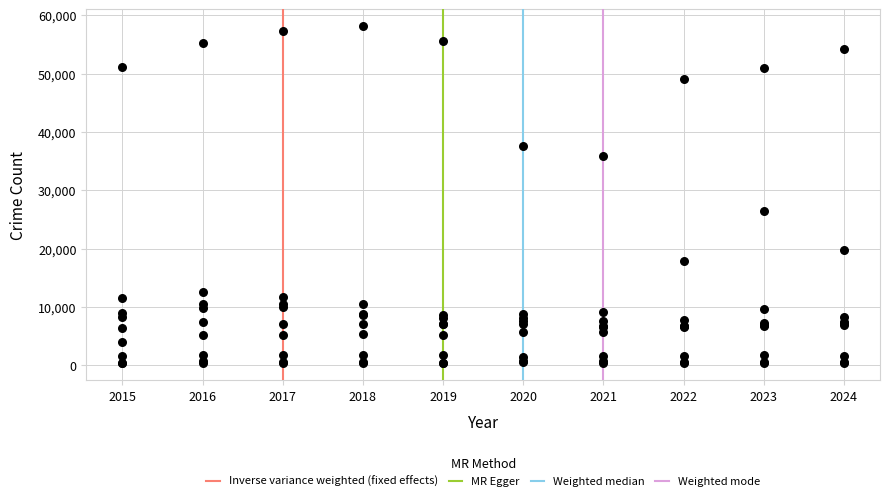

What Y value in the scatter plot is closest to 29226?

26439